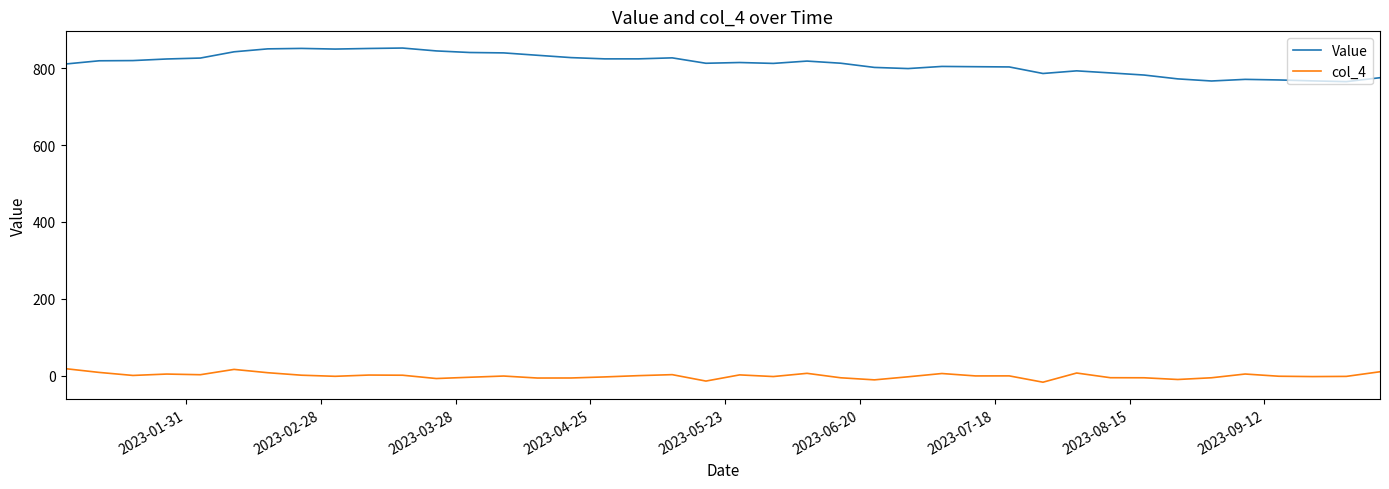

List the series in order of their peak value, lowest first.

col_4, Value